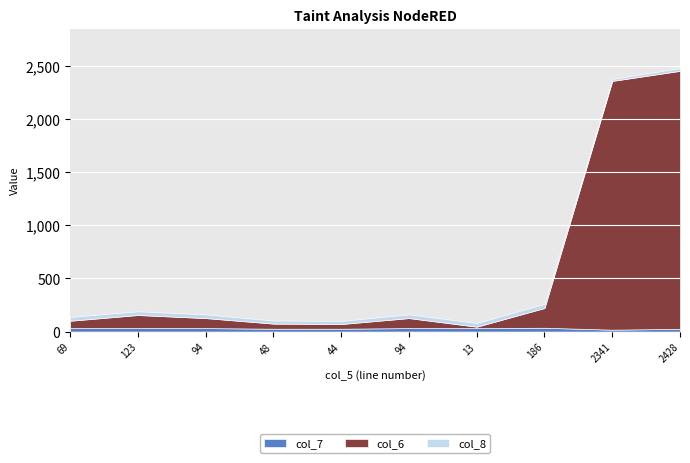

What is the label of the 4th point from the left?

48